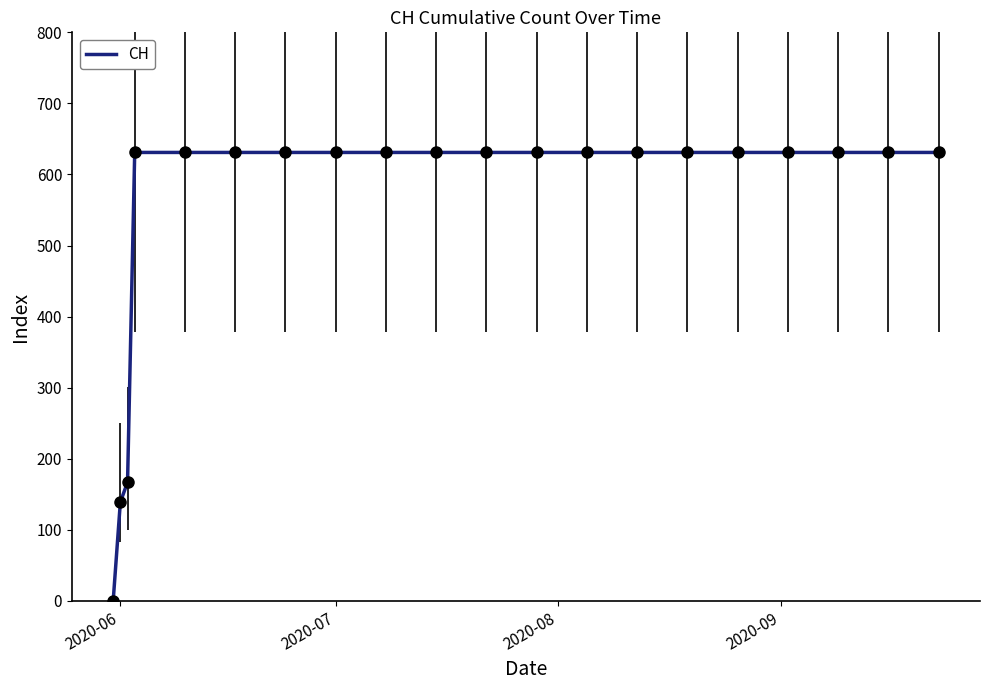

What is the greatest value displayed?

631